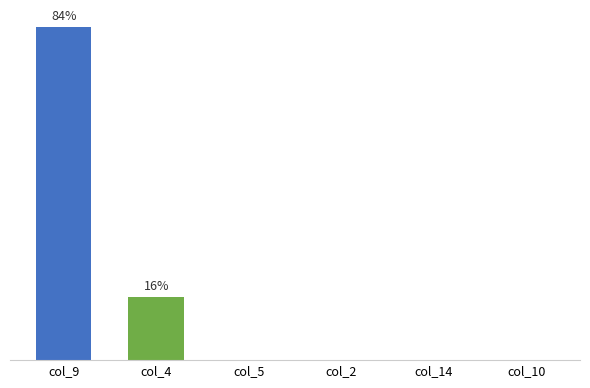

Are the bars horizontal?

No